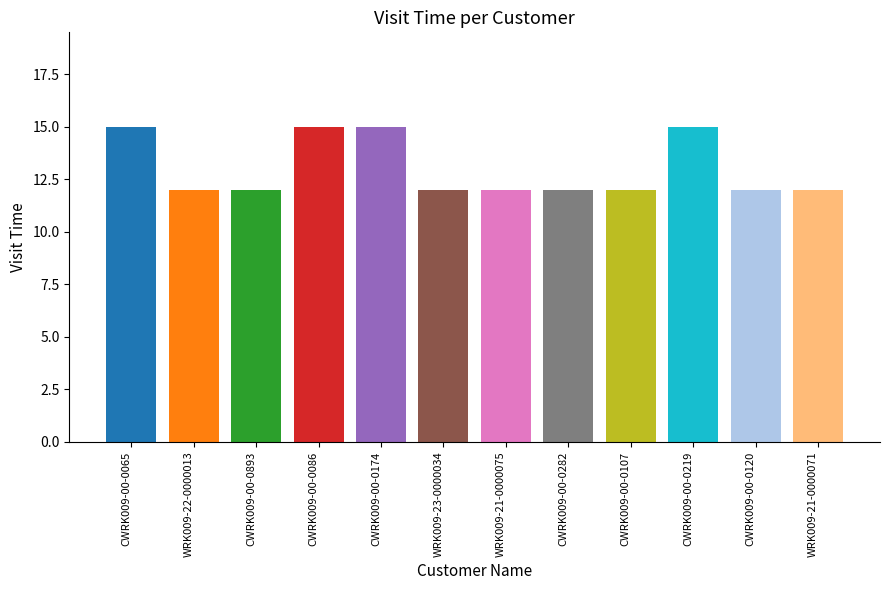

Does the chart contain any negative values?

No